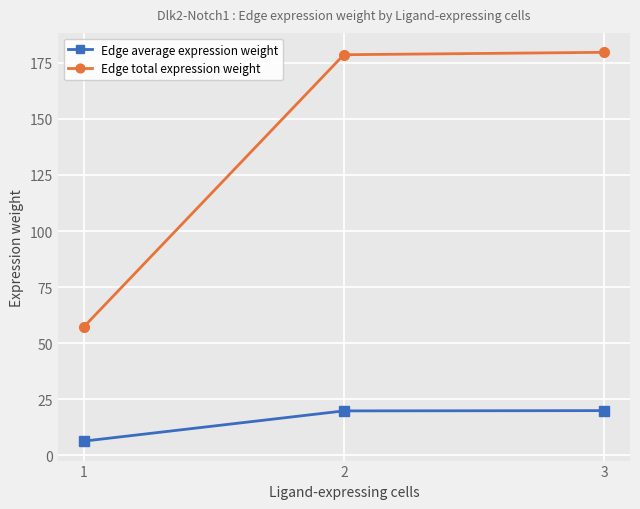

How many series are shown in this chart?

2